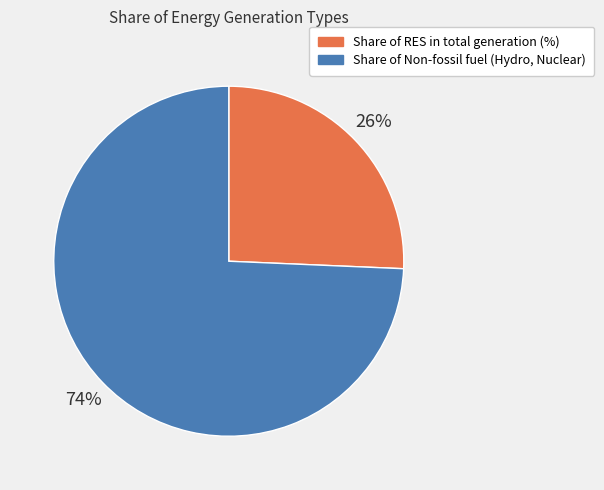

What is the largest slice in the pie chart?

Share of Non-fossil fuel (Hydro, Nuclear)